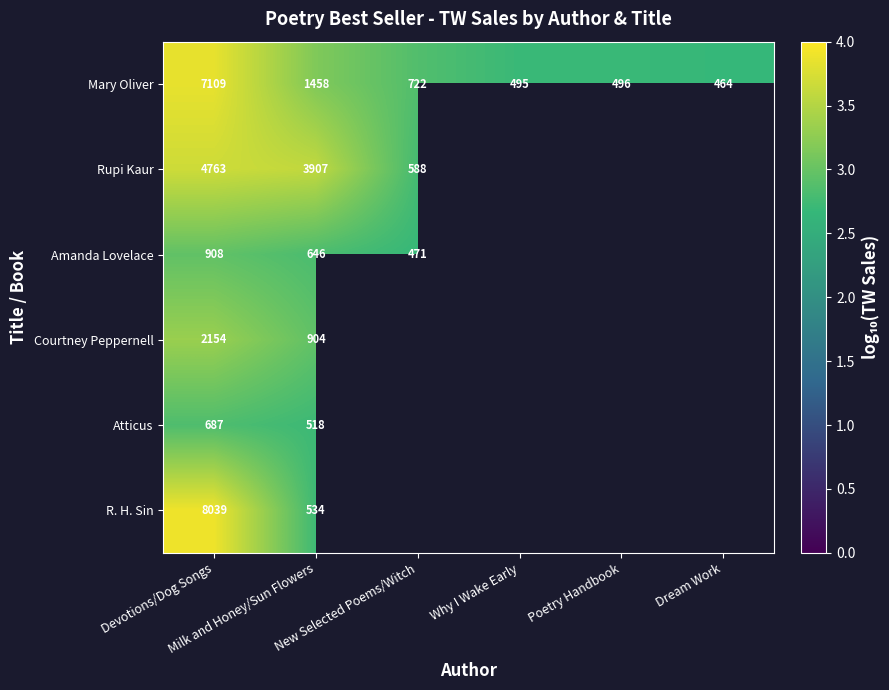

How many categories are shown in the chart?

6